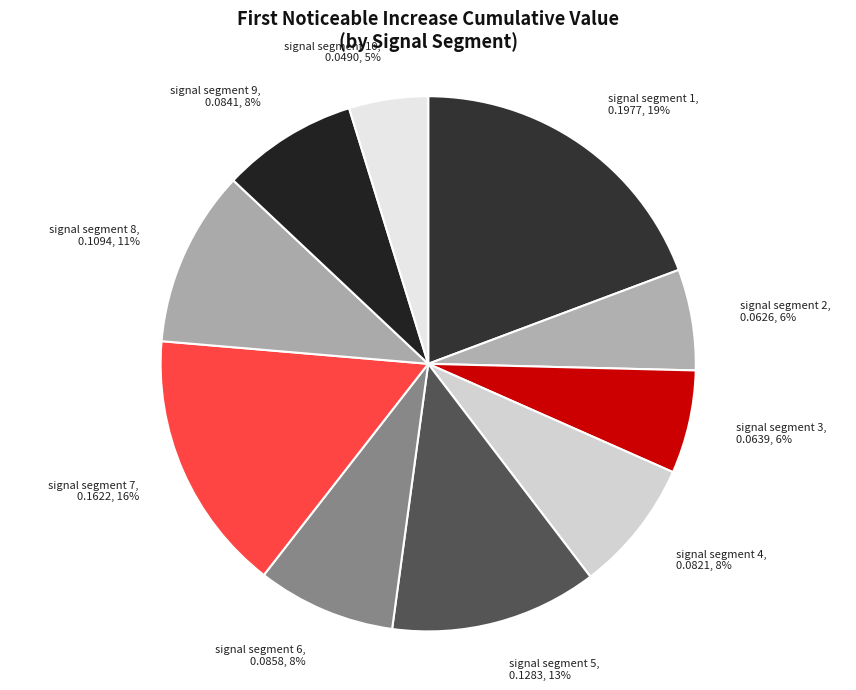

Does signal segment 10 account for over 50% of the chart?

No